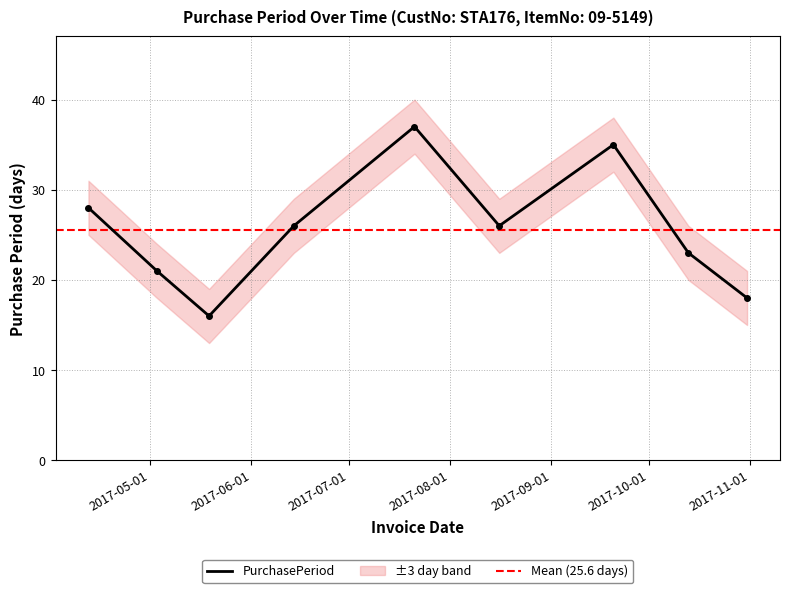

How many points are higher than both their immediate neighbors (excluding endpoints)?

2